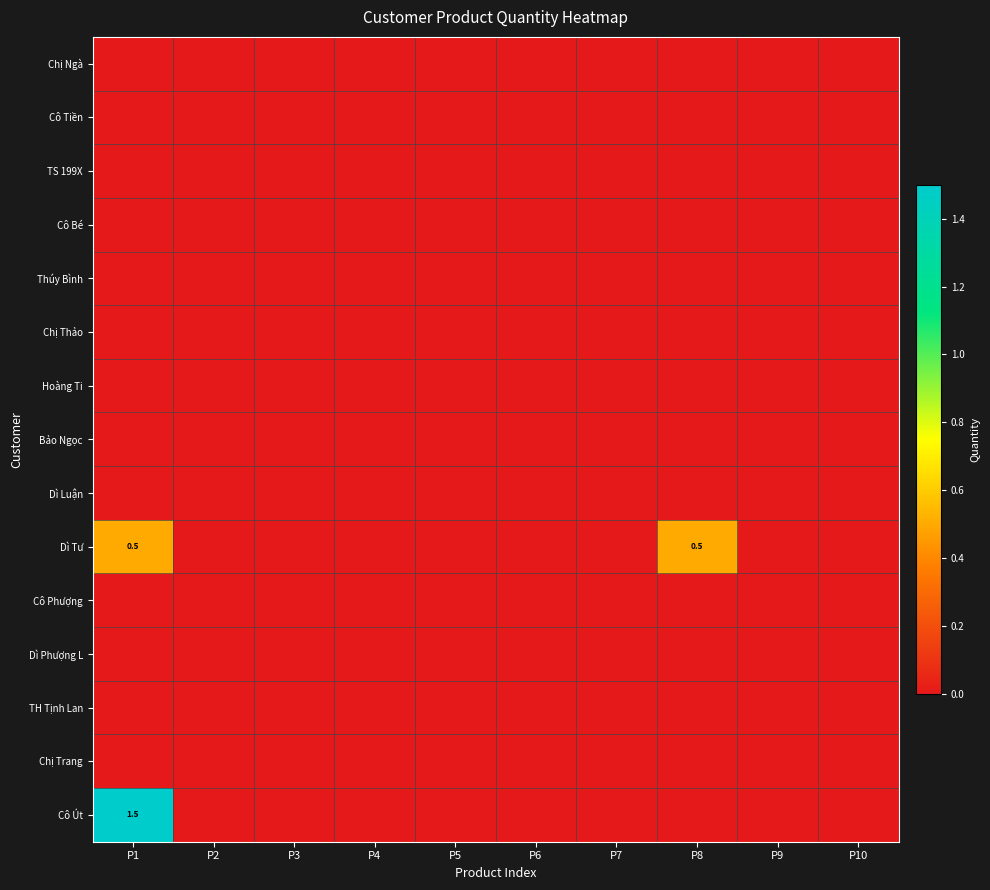

Which series has the widest spread of values?

Cô Út